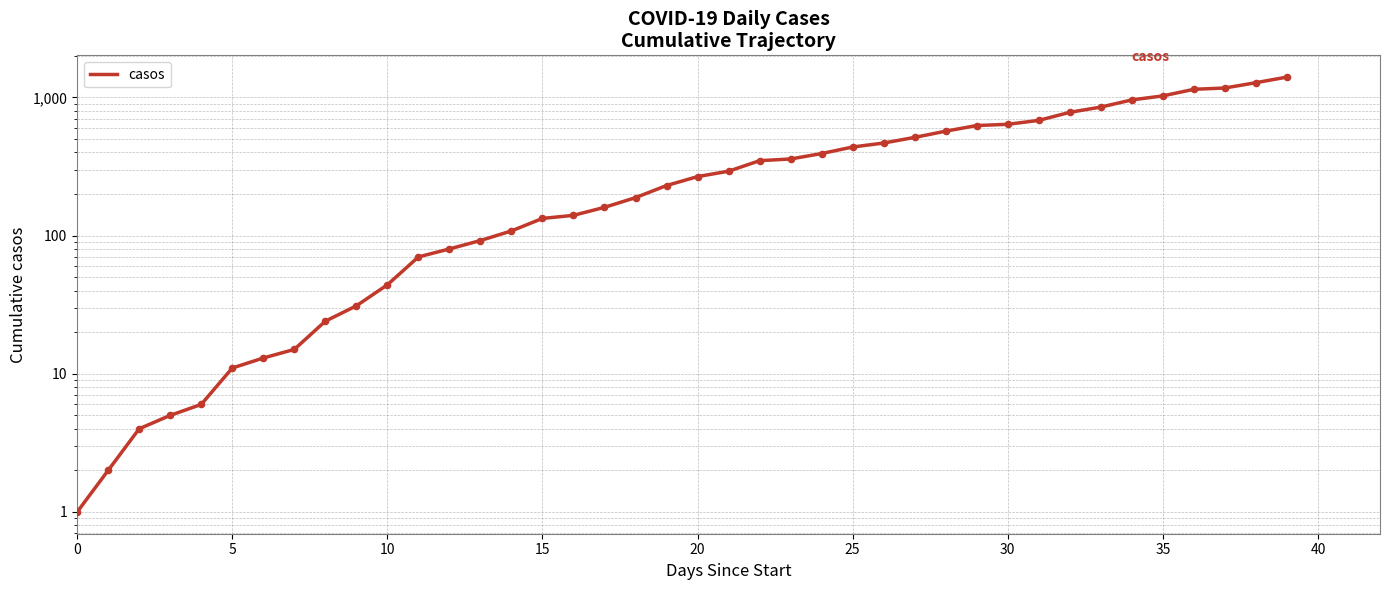

Approximately how many times larger is the value at 28 compared to 19?

2.5